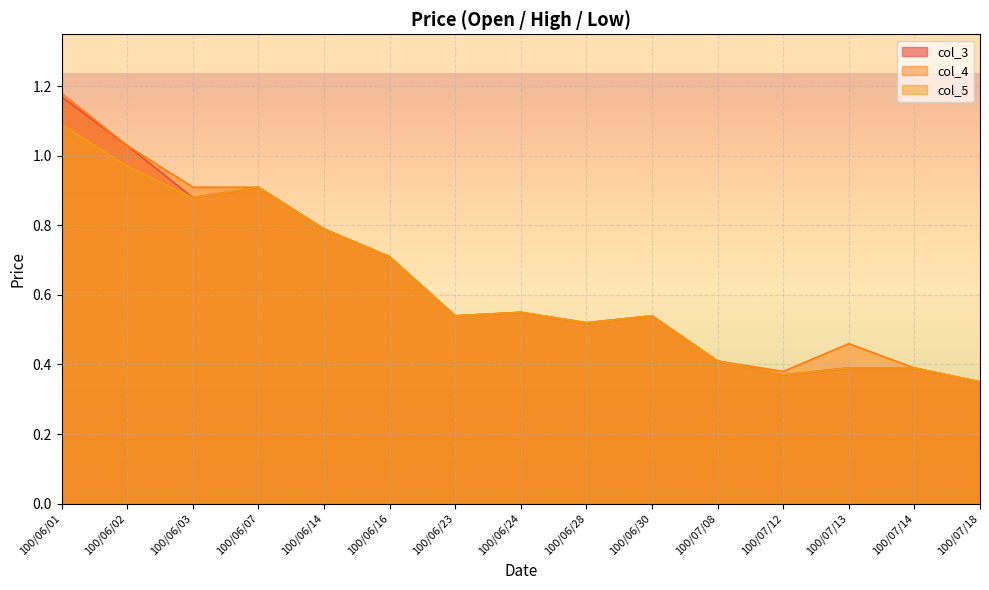

At which category is the sum across all series the highest?

100/06/01